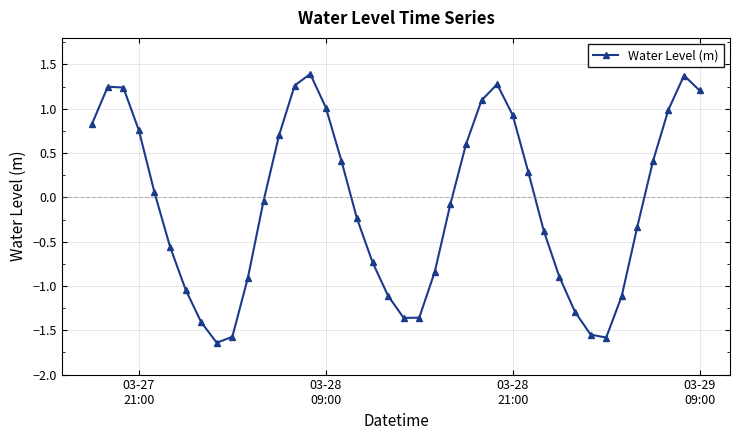

What is the greatest value displayed?

1.4